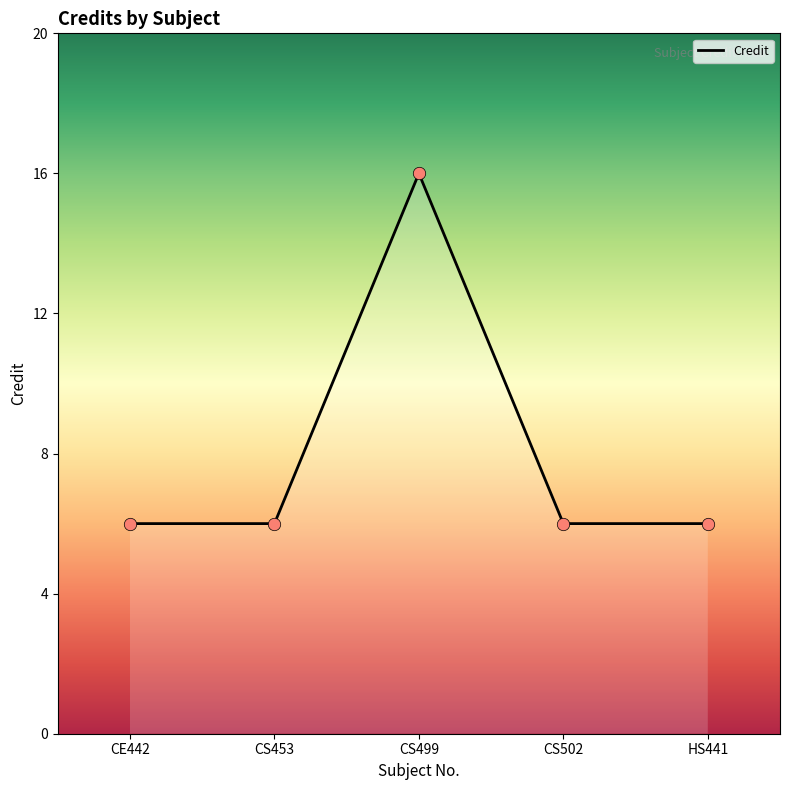

What is the ratio of the value at CS499 to the value at HS441?

2.7